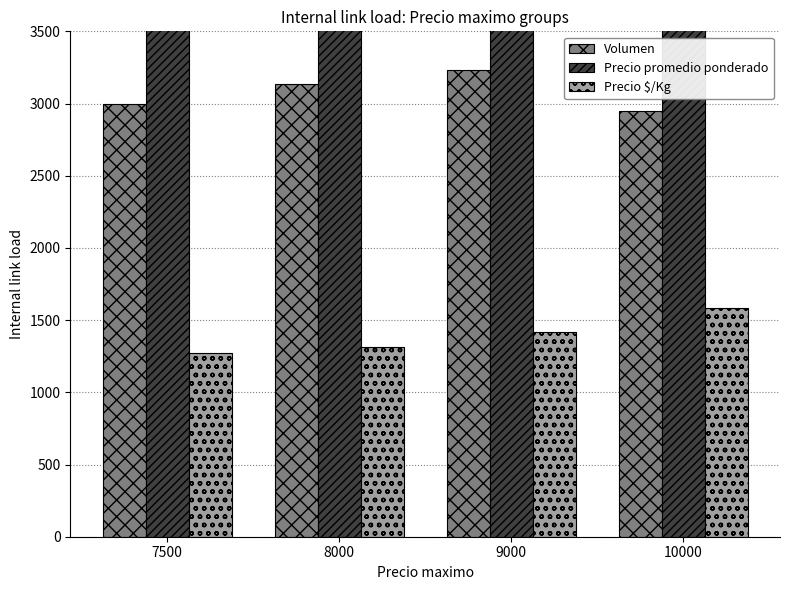

What is the smallest value displayed?

1271